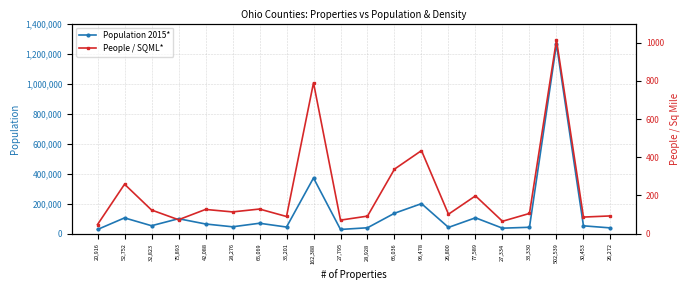

Rank the categories by People / SQML* value from lowest to highest.

20,916, 27,334, 27,795, 75,893, 30,453, 35,201, 28,928, 26,272, 26,800, 33,330, 28,276, 32,823, 42,088, 65,069, 77,589, 52,752, 66,036, 95,478, 162,388, 502,539